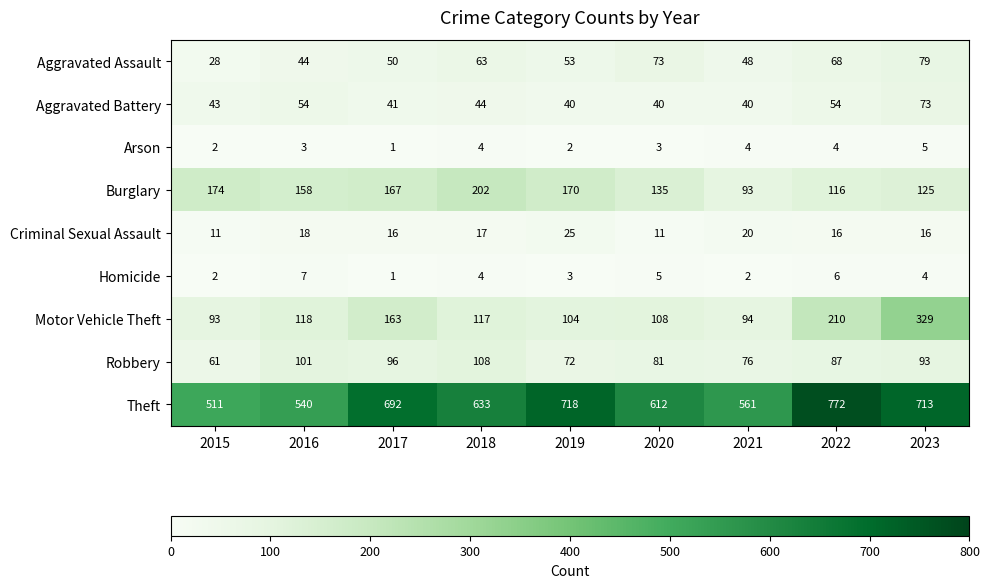

What is the difference between the highest and lowest values at 2020?

609